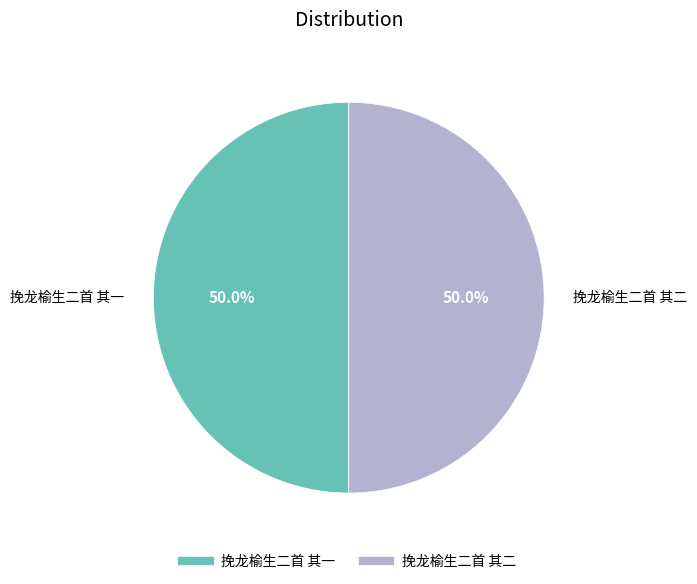

What is the total percentage of 挽龙榆生二首 其二 and 挽龙榆生二首 其一?

100.0%